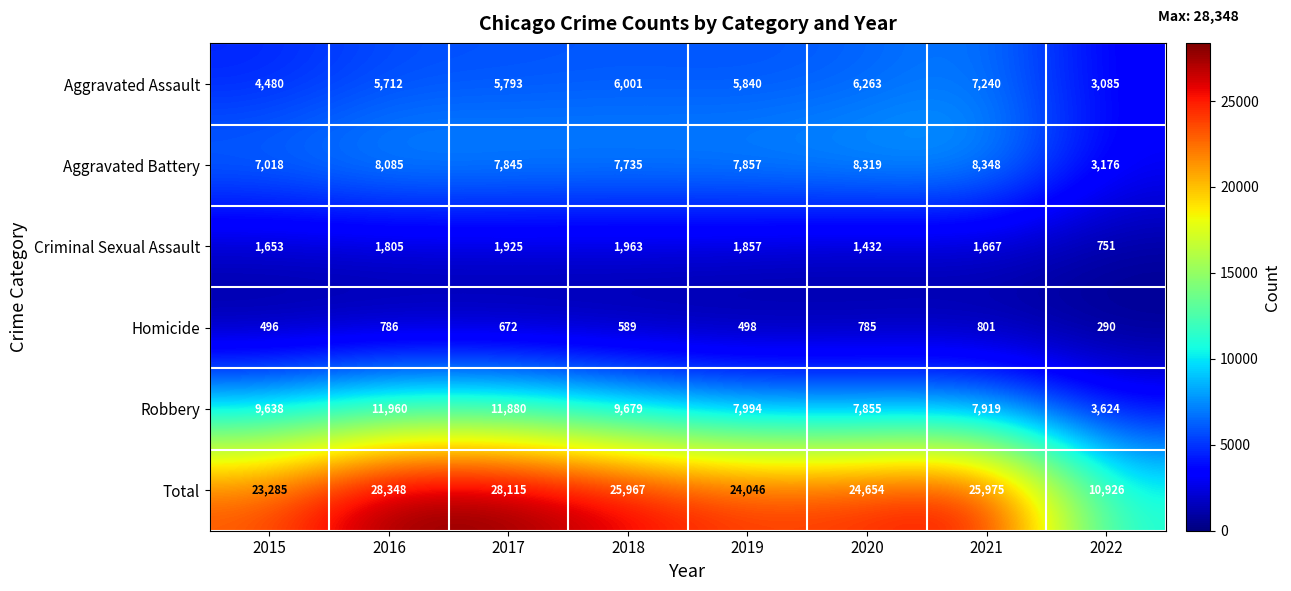

What is the difference between the maximum and second lowest values in the Homicide series?

305